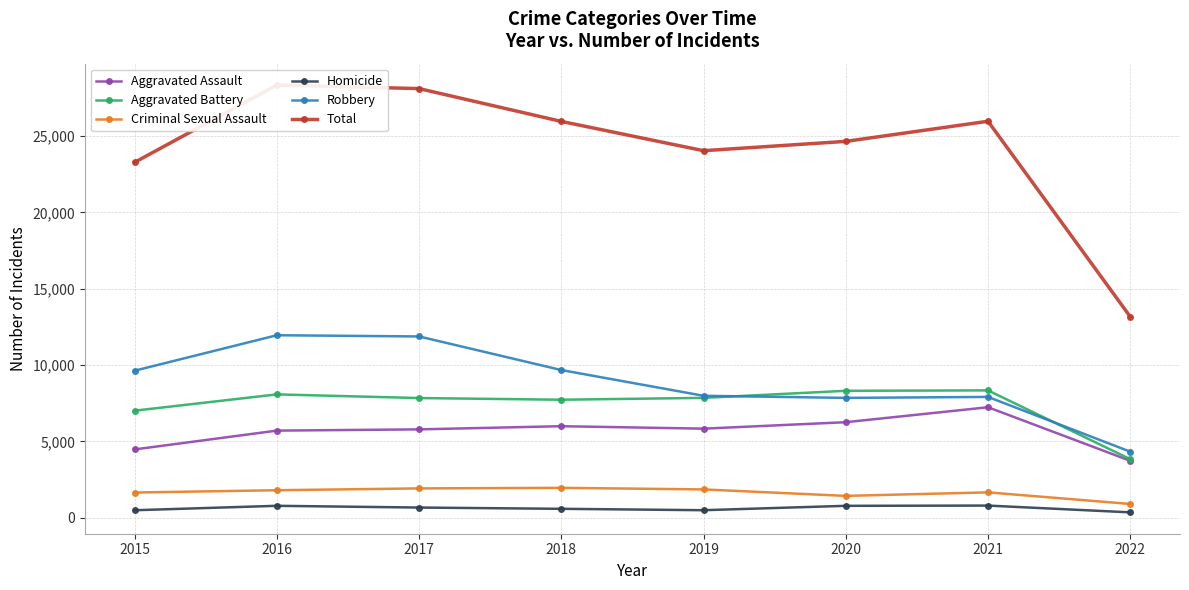

True or false: Total has more than 2 points higher than both neighbors.

False